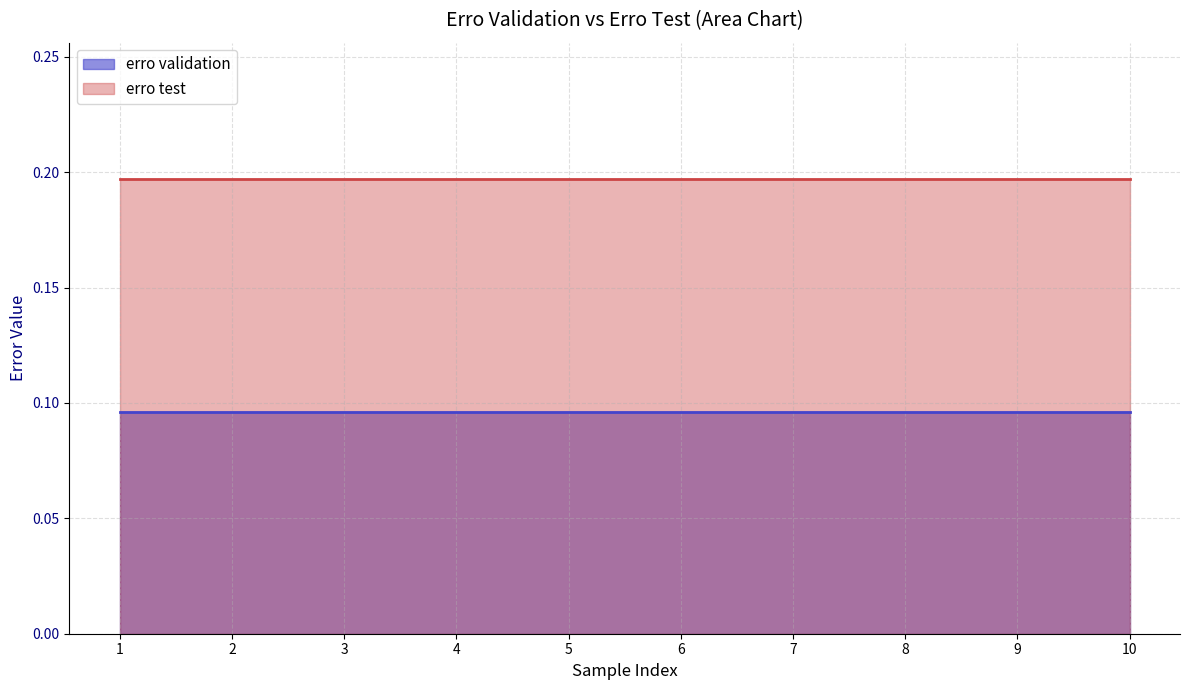

Reading right to left, list all the values displayed in this chart.

erro validation: 10=0.1	9=0.1	8=0.1	7=0.1	6=0.1	5=0.1	4=0.1	3=0.1	2=0.1	1=0.1
erro test: 10=0.2	9=0.2	8=0.2	7=0.2	6=0.2	5=0.2	4=0.2	3=0.2	2=0.2	1=0.2